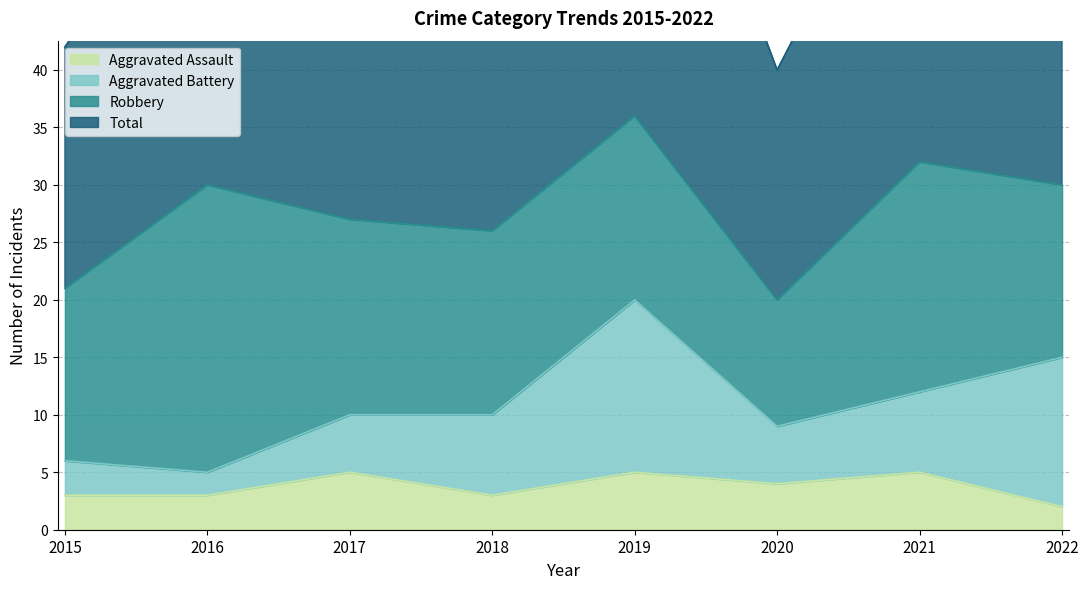

Is it true that Aggravated Assault equals 9 at 2019?

False